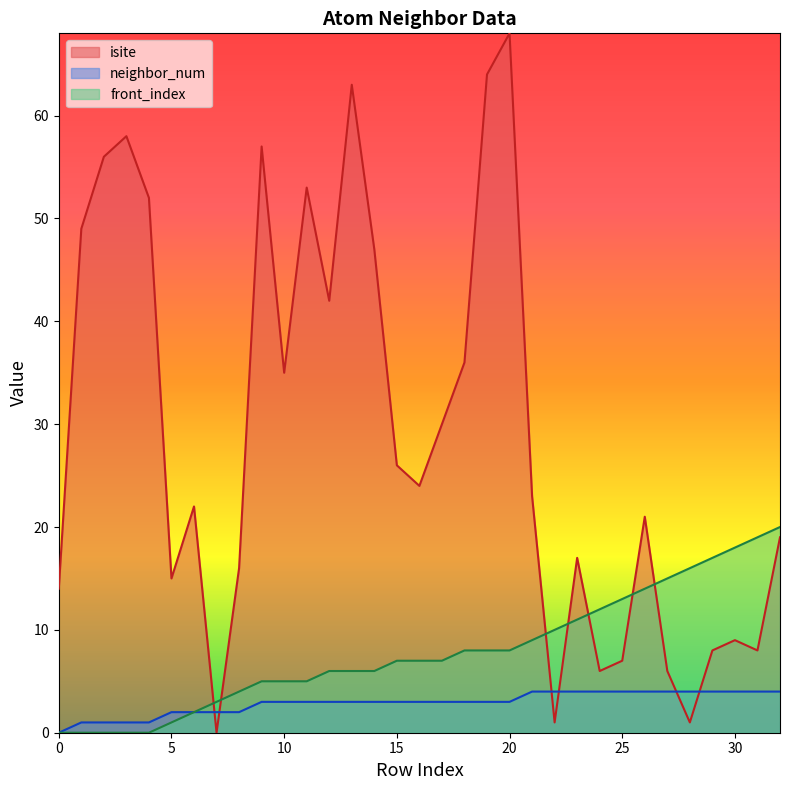

Which series changed the most between 6 and 18?

isite